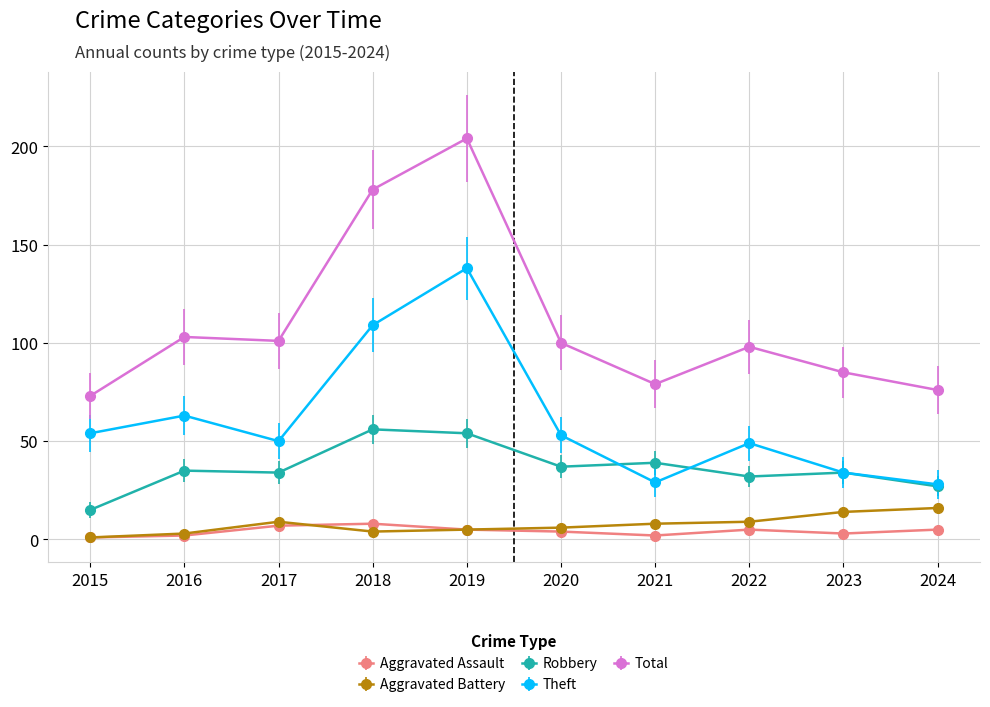

What is the total value across all series at 2019?

406